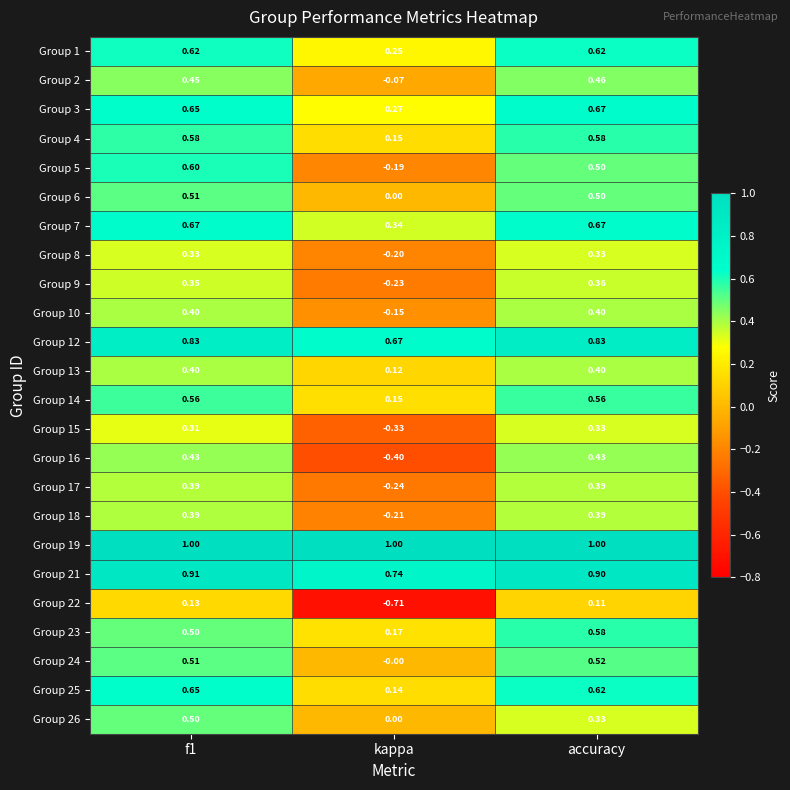

Which category has the lowest value in the Group 1 series?

kappa